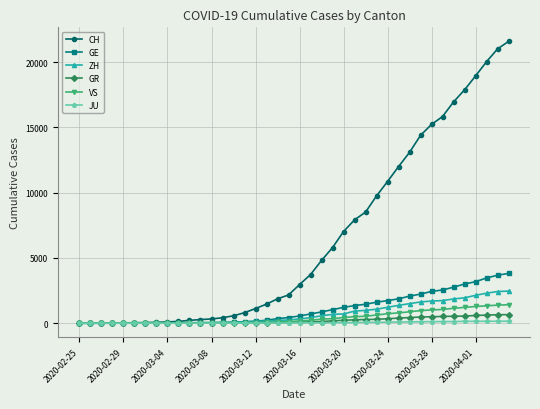

Which series has the widest spread of values?

CH